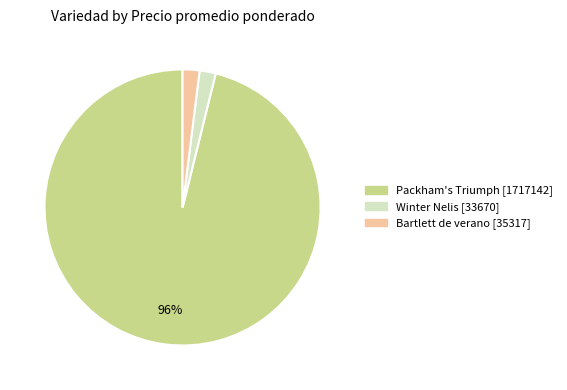

How many slices are in this pie chart?

3